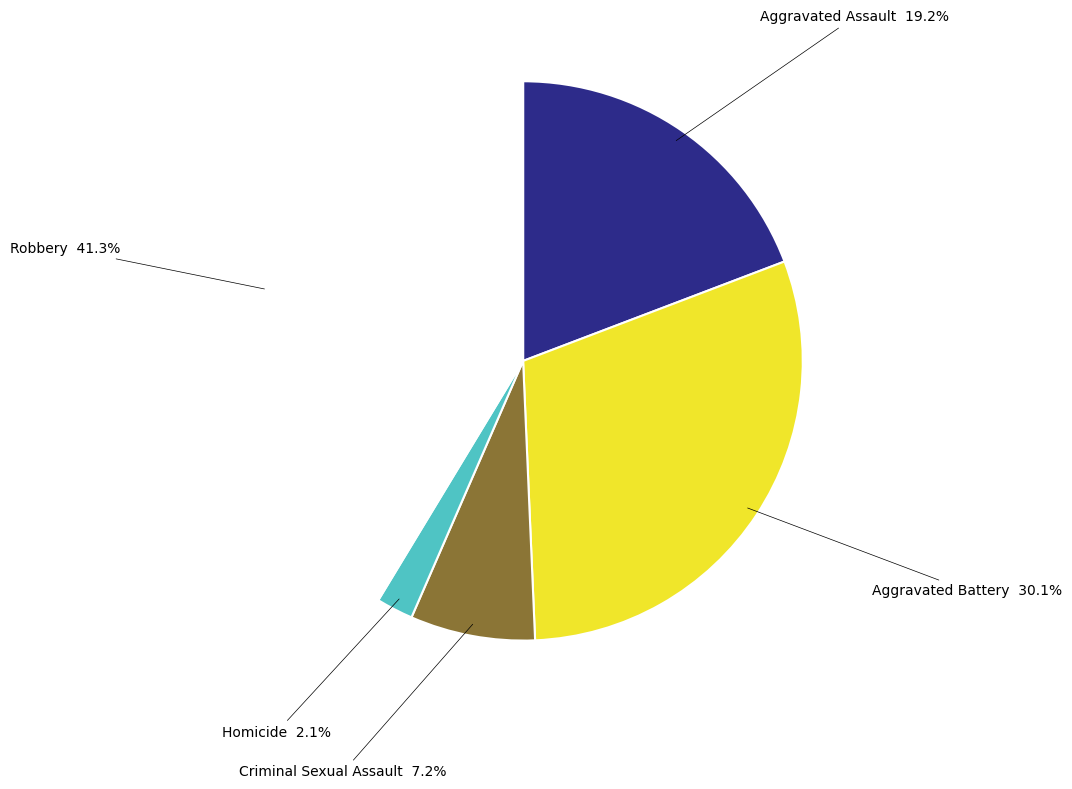

To the nearest percent, what is the difference between the largest and smallest slice percentages?

39%